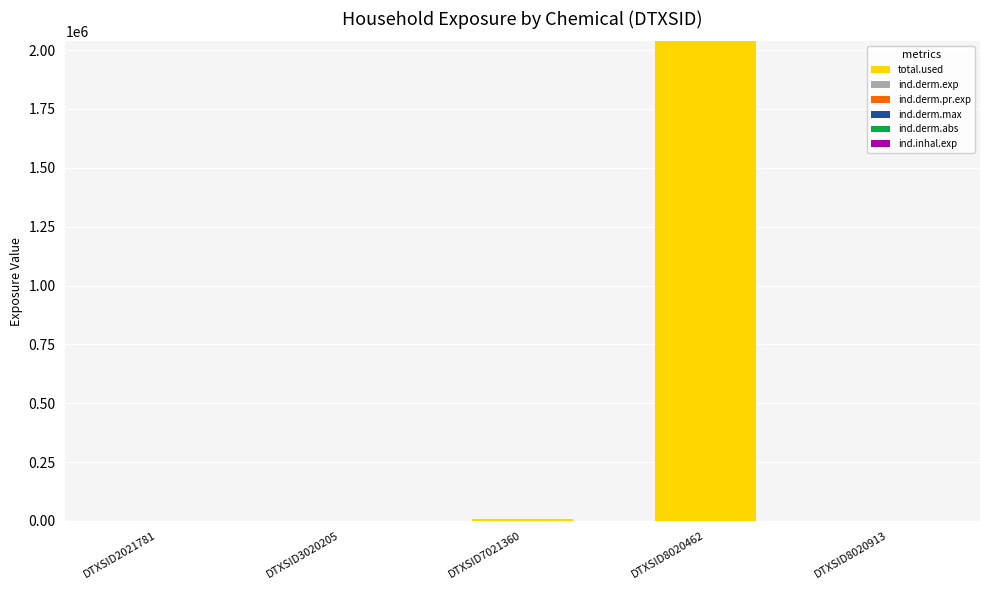

At which category is the sum across all series the highest?

DTXSID8020462